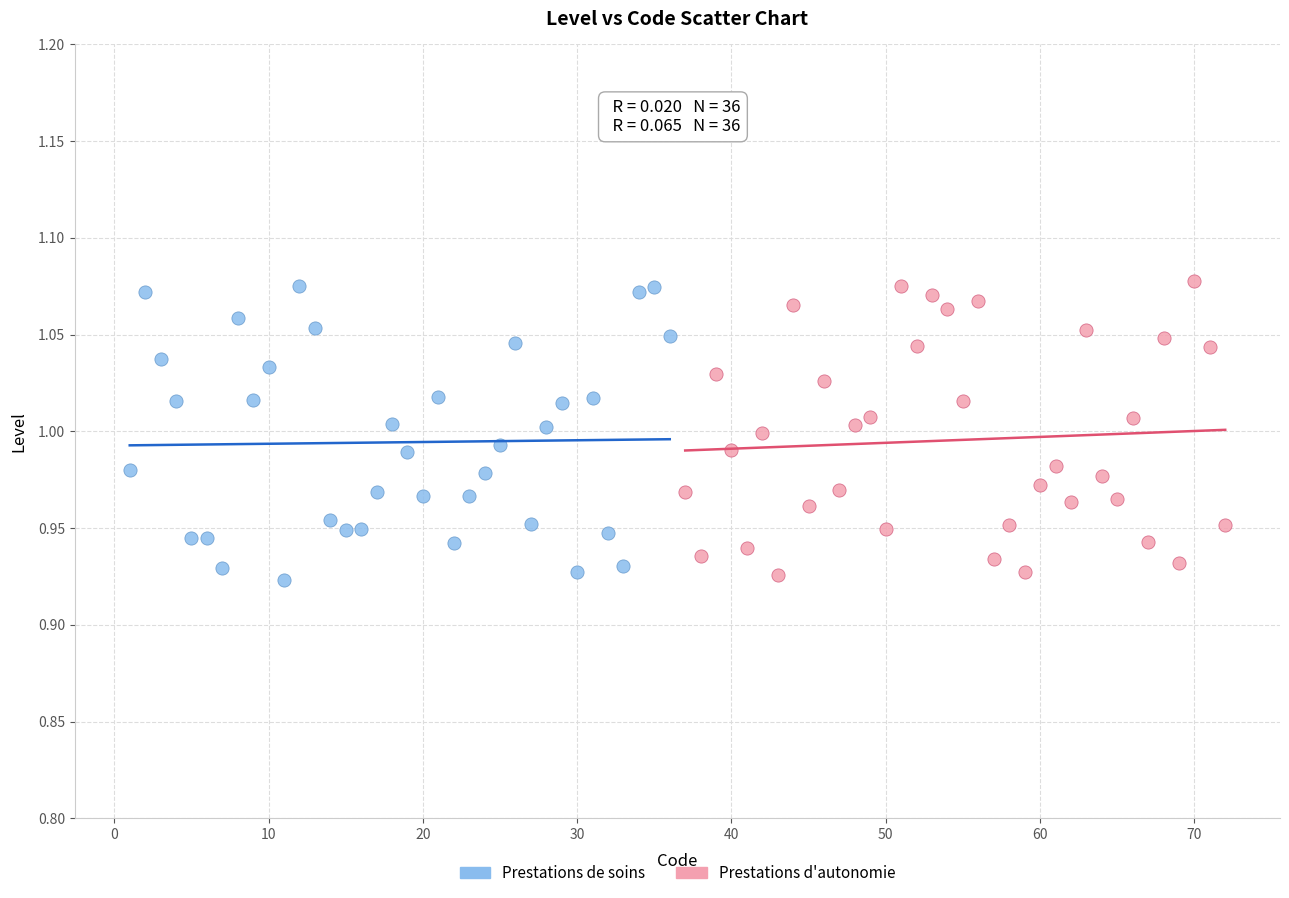

What are all the series names shown in the legend?

Prestations de soins, Prestations d'autonomie